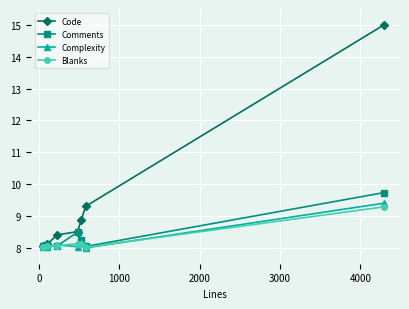

Is this an area chart (filled region under the line)?

No